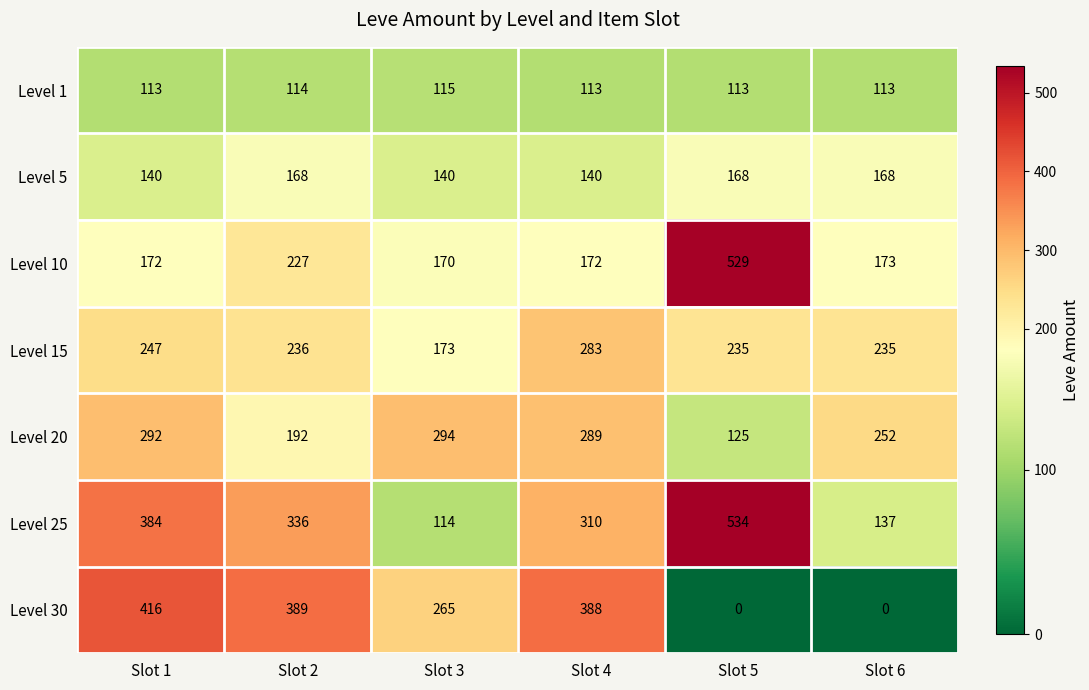

Rank the series by their maximum value, from highest to lowest.

Level 25, Level 10, Level 30, Level 20, Level 15, Level 5, Level 1